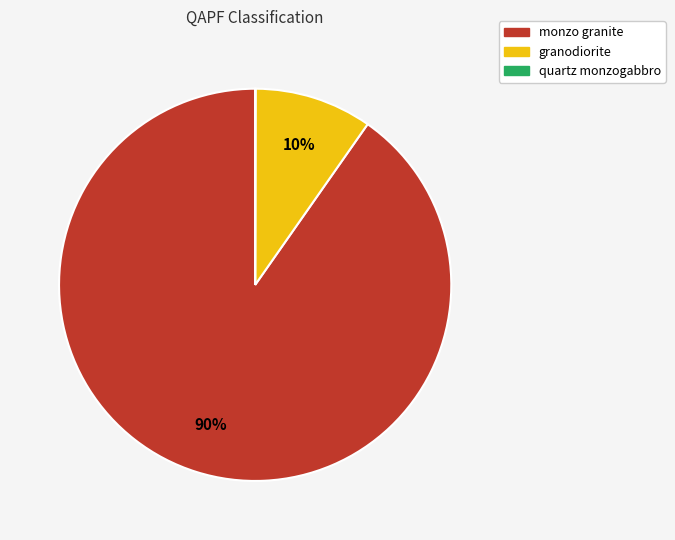

To the nearest percent, what percentage of the pie is monzo granite?

90%